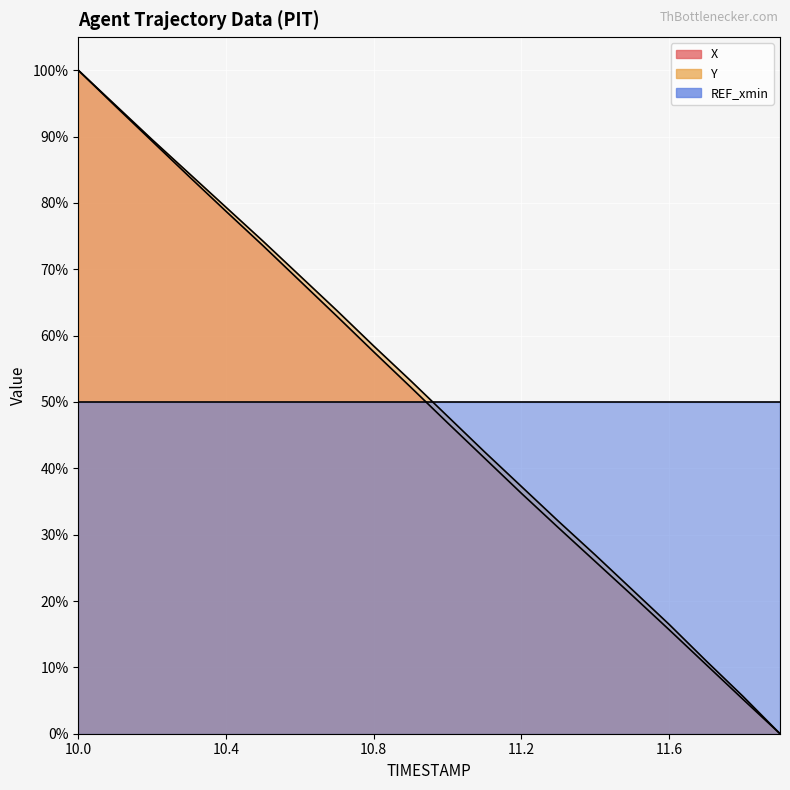

Between which two adjacent categories do X and Y first intersect?

10.0 and 10.1